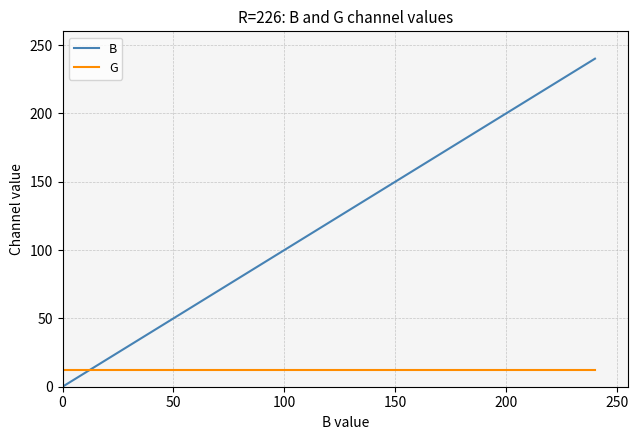

Does the chart display data point markers on the line(s)?

No